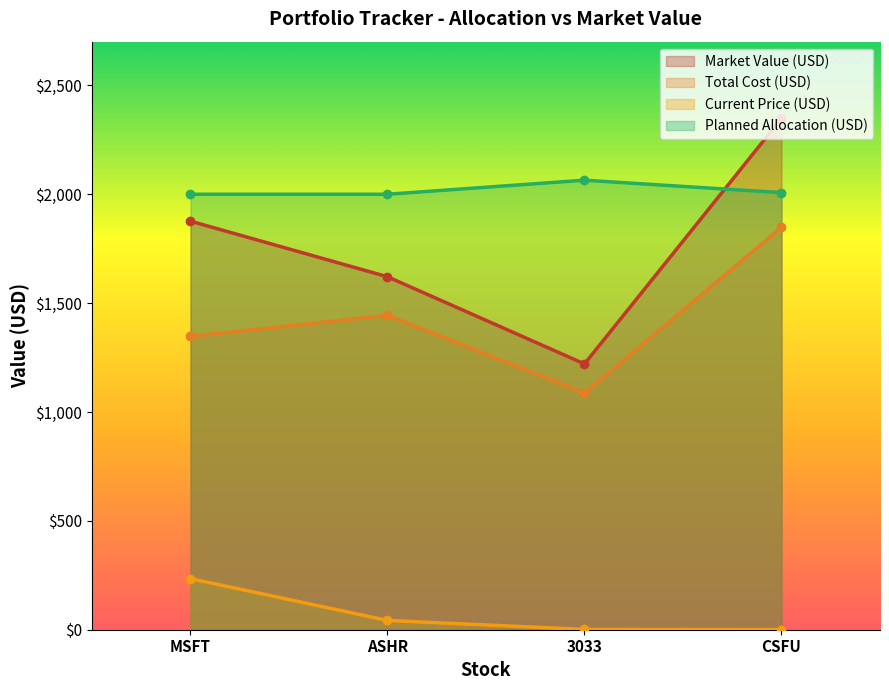

How many series are shown in this chart?

4